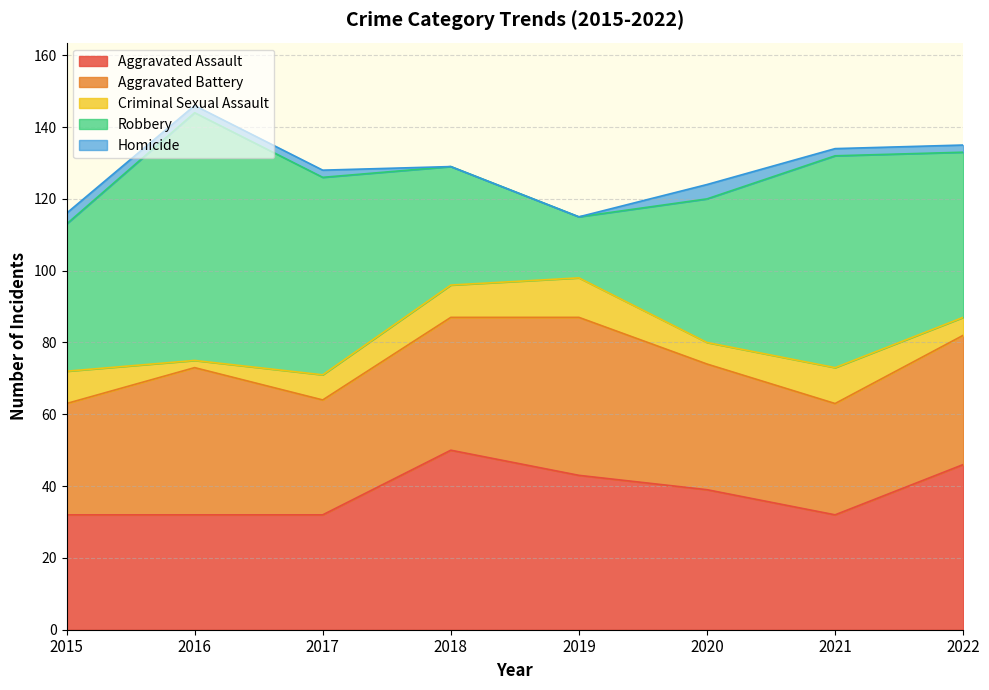

Count the Aggravated Assault values in the range 32 to 46.

7